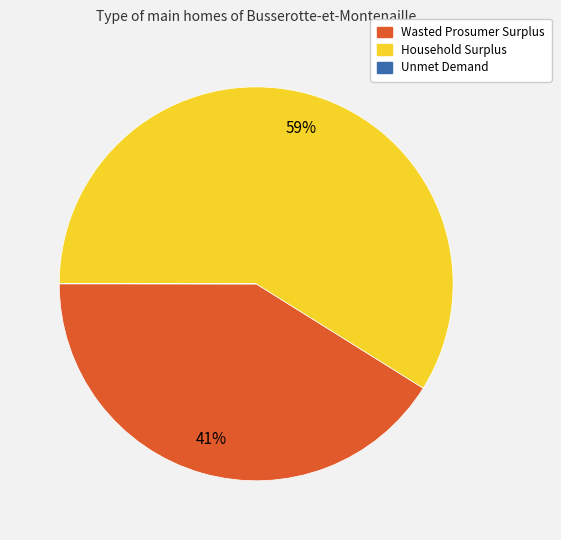

What is the largest slice in the pie chart?

Household Surplus